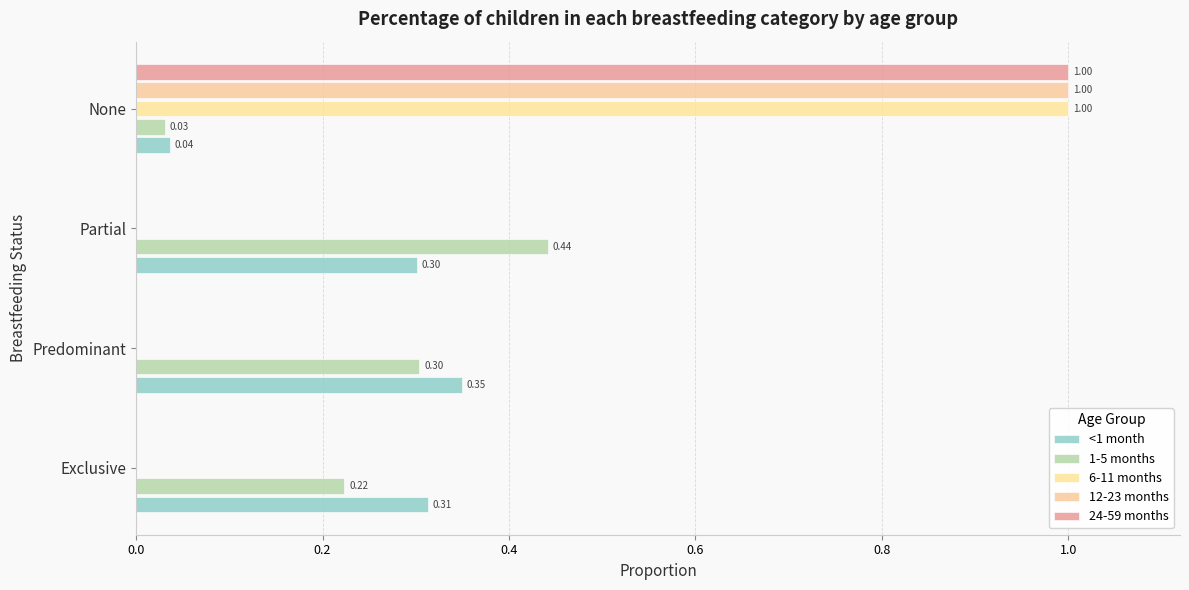

How many categories are shown in the chart?

4